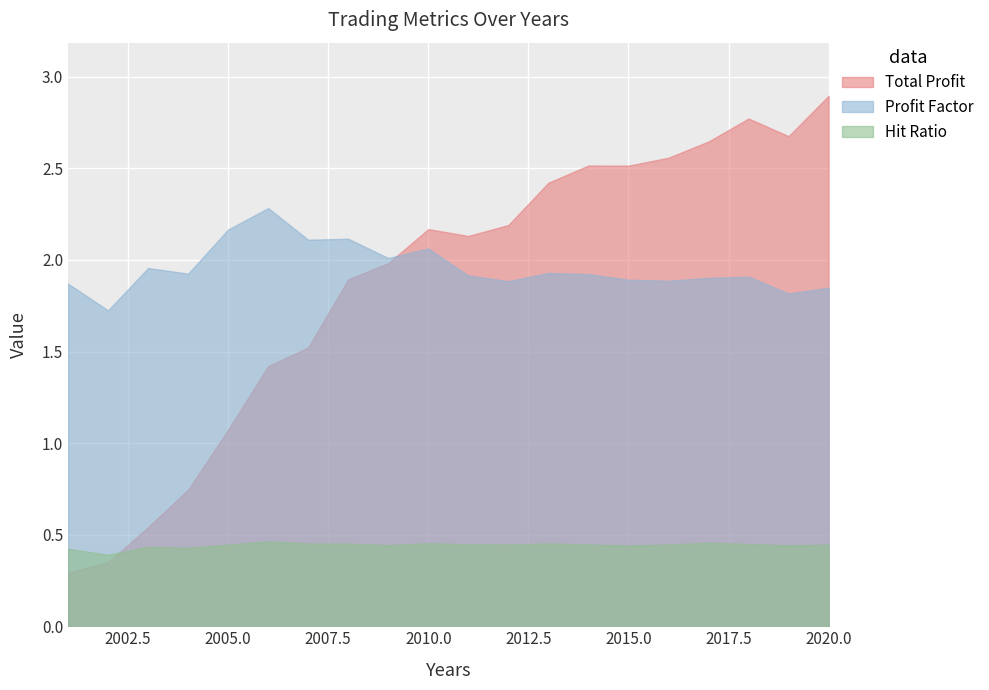

How many interior local valleys does the Profit Factor series have?

7